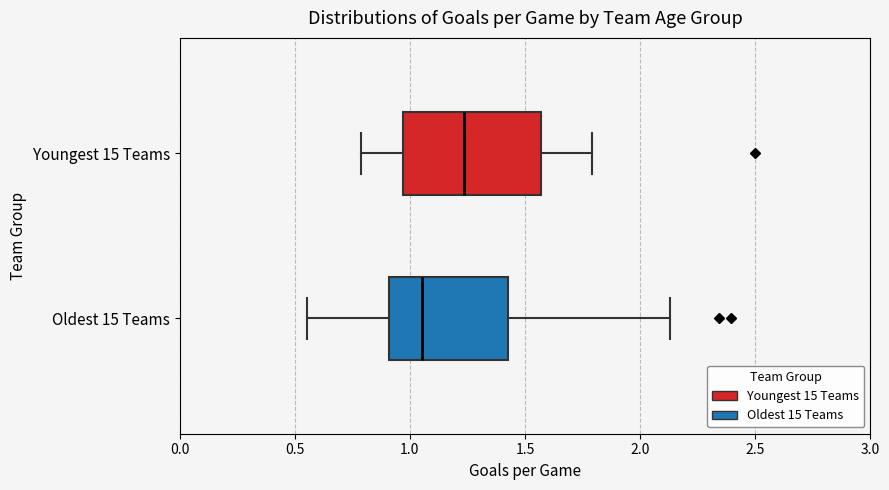

Where is the right edge of the box for Oldest 15 Teams on the x-axis? The values are not printed on the chart, so give them approximately, as read against the axis.

1.45